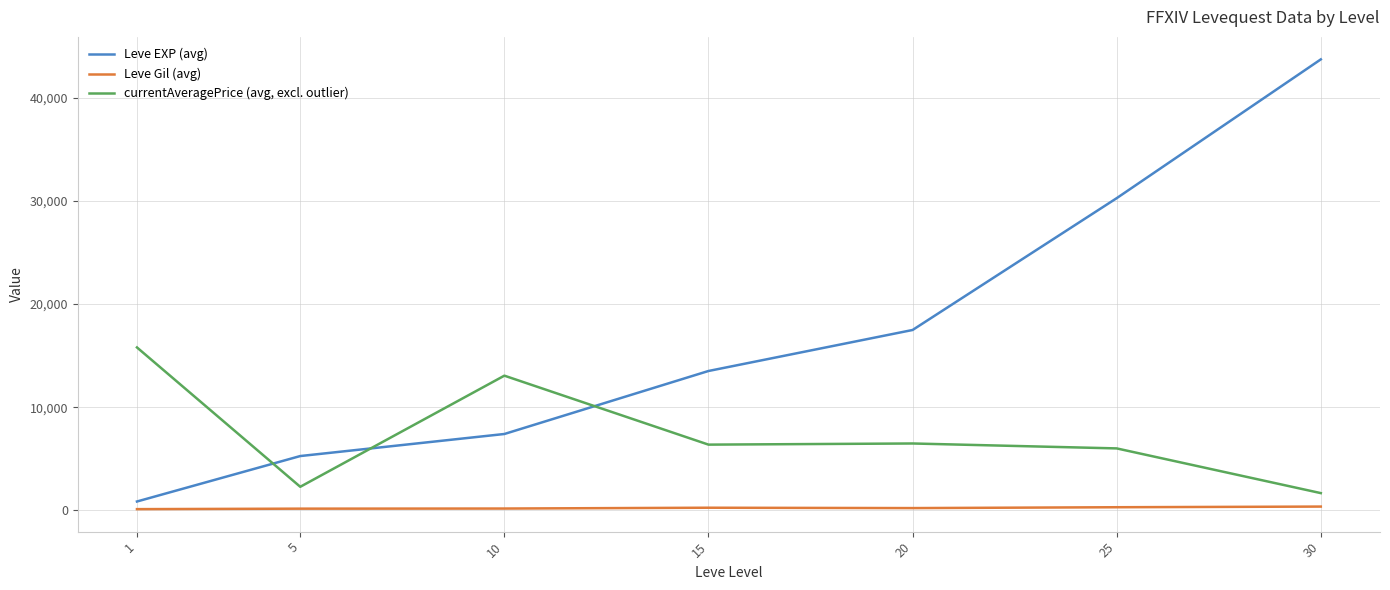

What are all the series names shown in the legend?

Leve EXP (avg), Leve Gil (avg), currentAveragePrice (avg, excl. outlier)